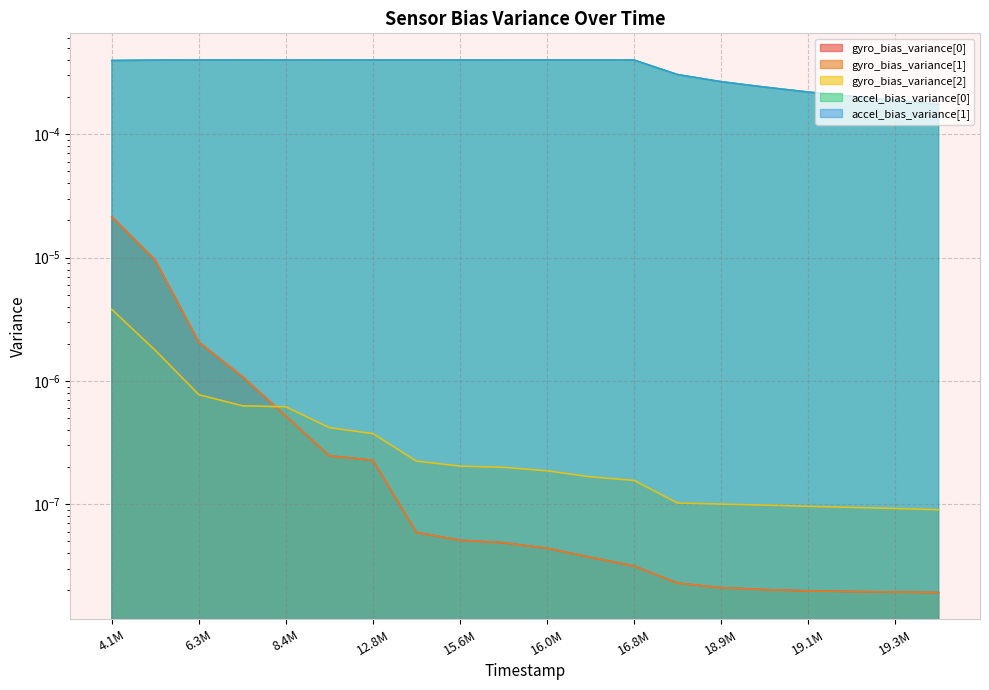

At which label does gyro_bias_variance[2] reach its minimum?

19436000